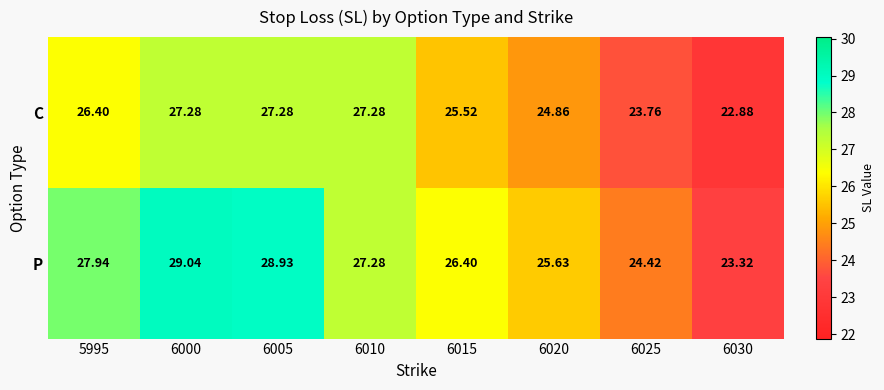

What is the greatest value displayed?

29.0